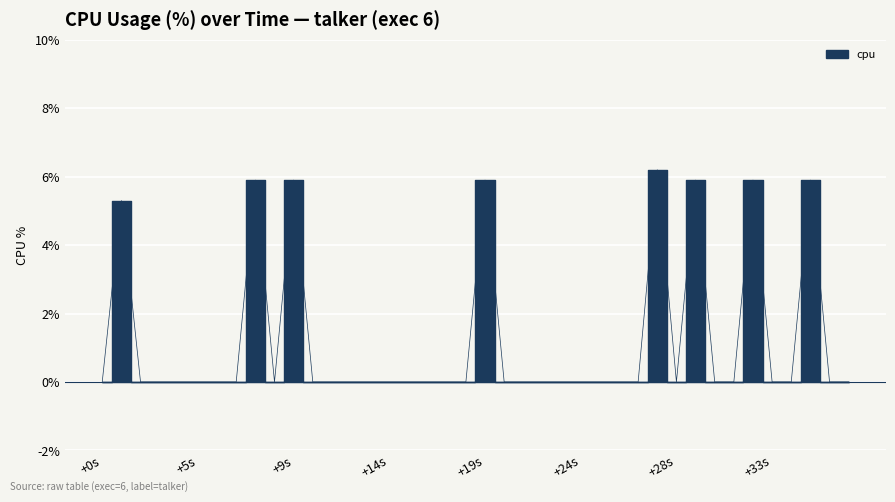

How many data points are above 0?

8